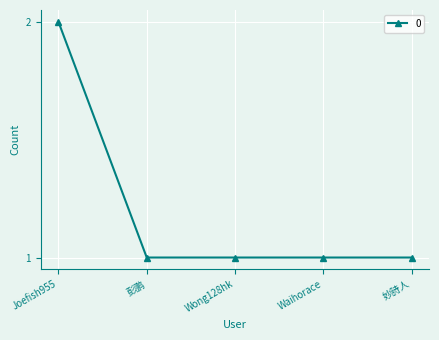

At which category does the chart reach its peak across all series?

Joefish955